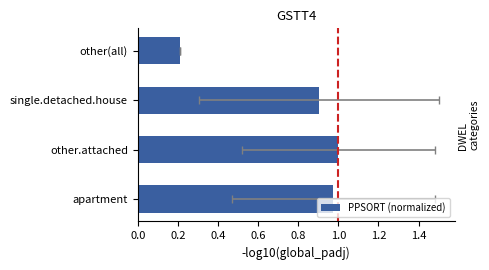

What is the maximum value shown in the chart?

1.0